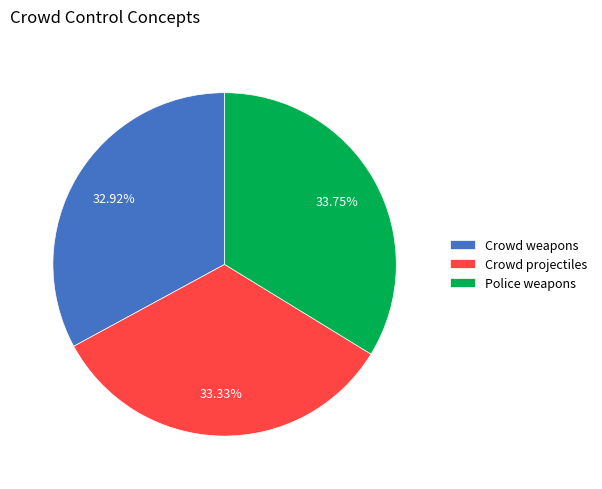

Is Police weapons the majority of the pie?

No